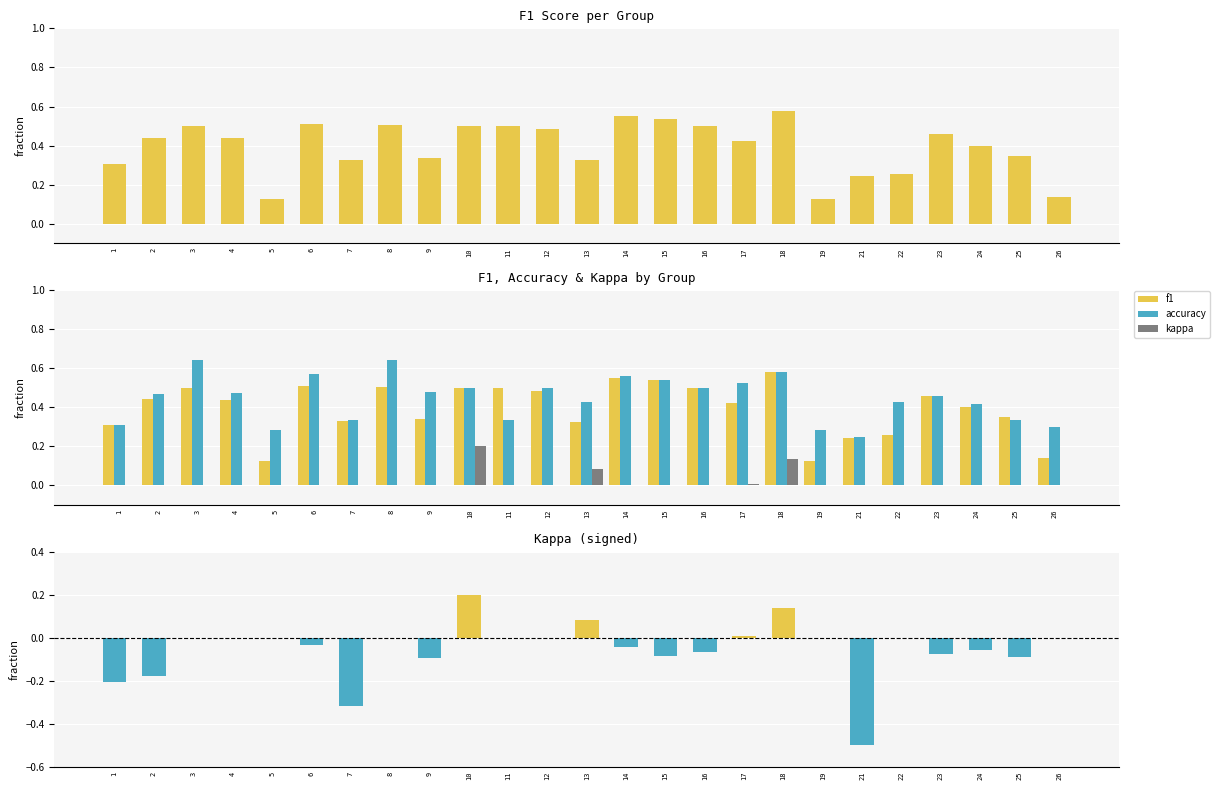

Count the accuracy values in the range 0 to 1.

25